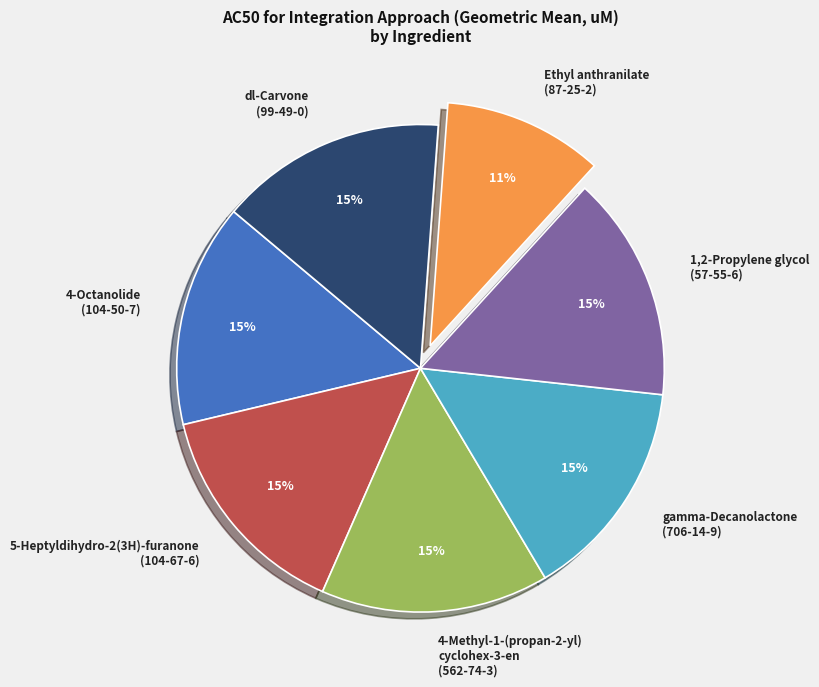

What percentage is the 4-Methyl-1-(propan-2-yl) cyclohex-3-en (562-74-3) slice, to the nearest percent?

15%